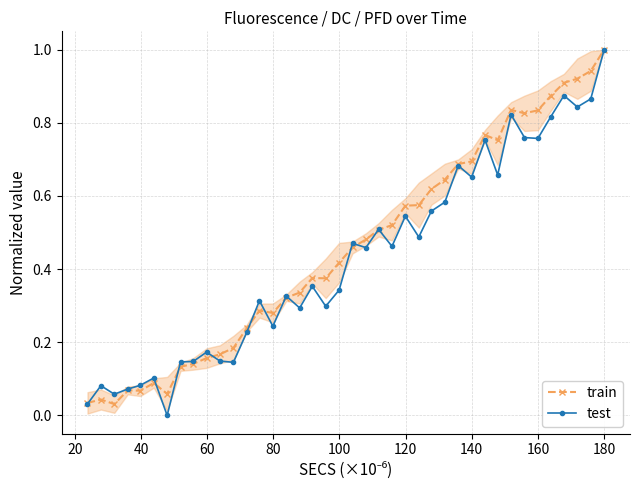

What is the difference between the maximum and minimum values in the test series?

1.0